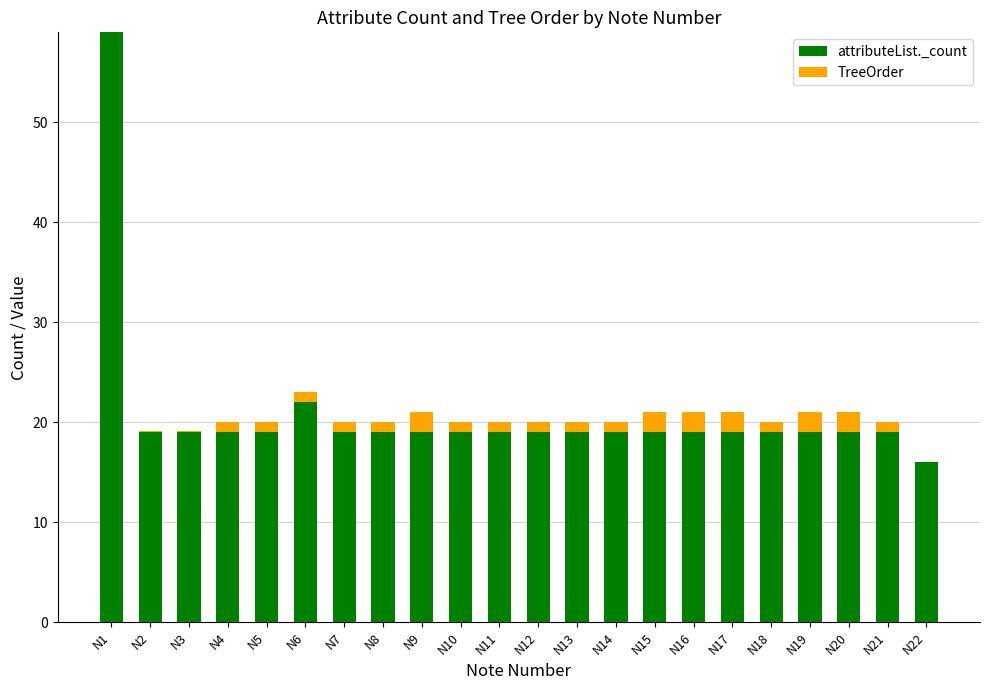

The value of attributeList._count at N14 is 19.0. True or false?

True